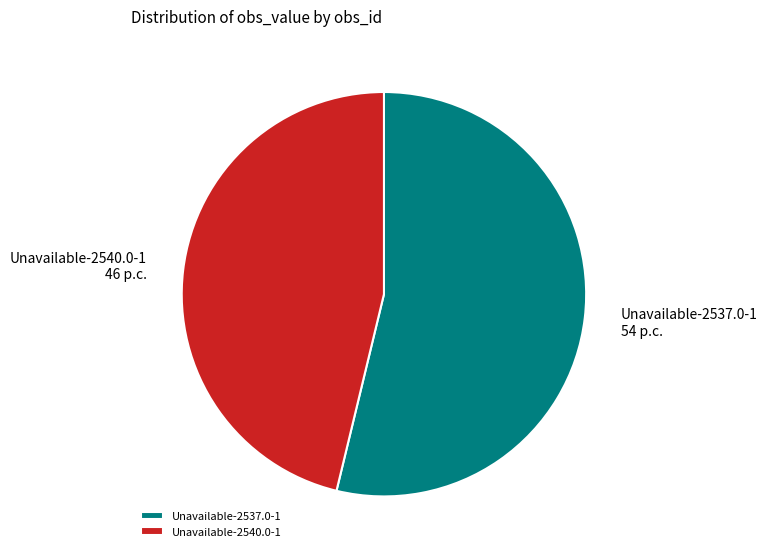

The Unavailable-2540.0-1 slice represents 46% of the pie. True or false?

True